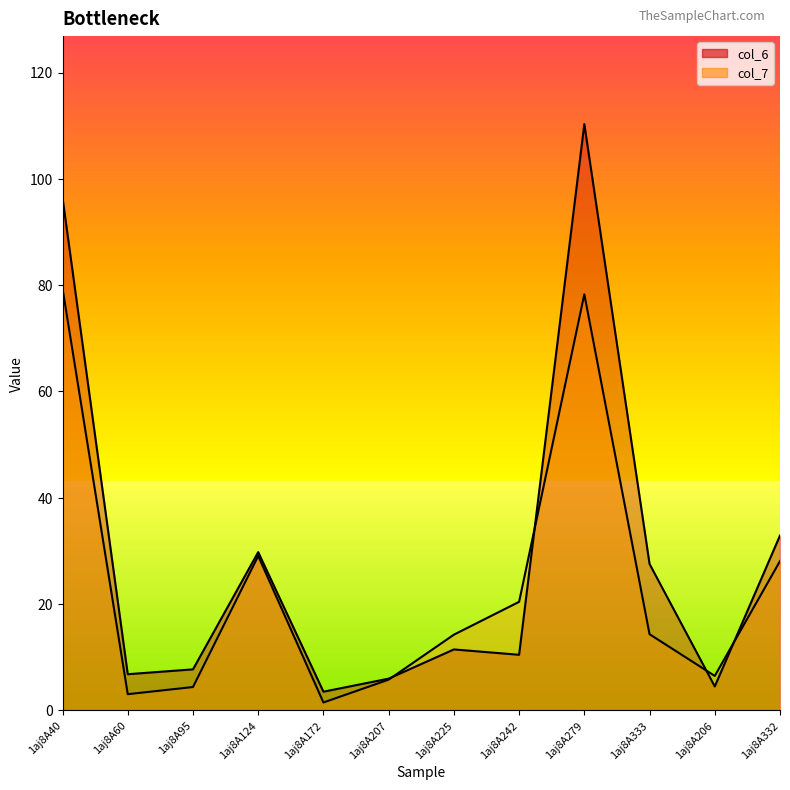

The col_7 series shows 122.8 at 1aj8A279. True or false?

False